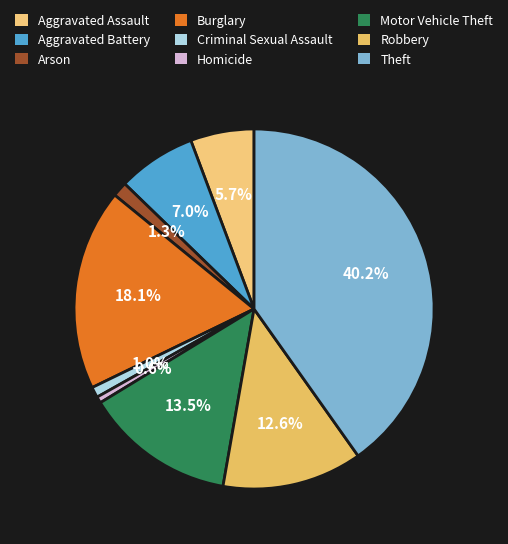

To the nearest percent, what is the combined percentage of Burglary and Theft?

58%